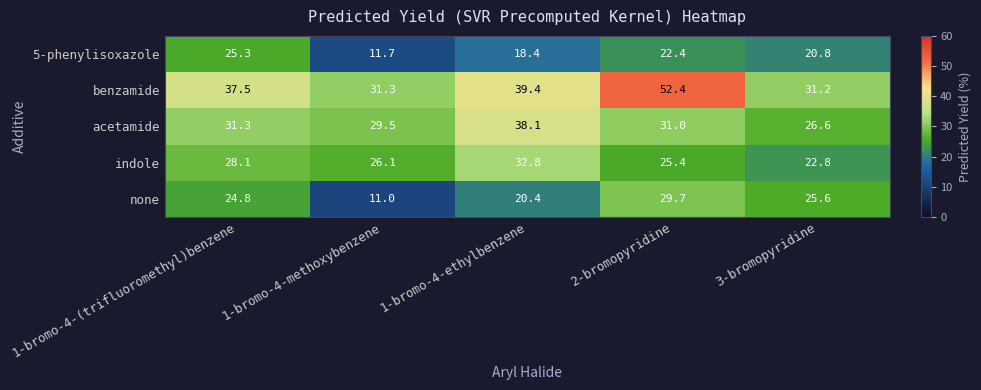

What is the difference between the highest and lowest values at 1-bromo-4-(trifluoromethyl)benzene?

12.7